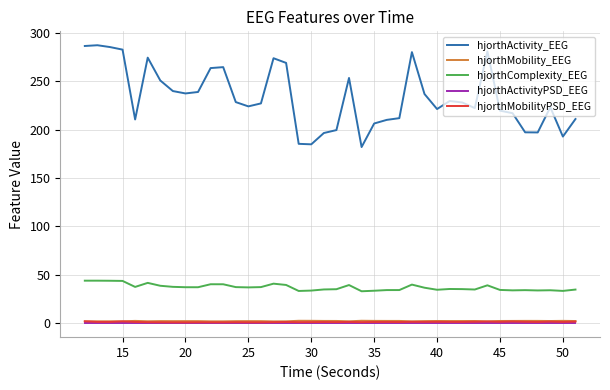

True or false: hjorthComplexity_EEG and hjorthActivityPSD_EEG cross at least once.

False